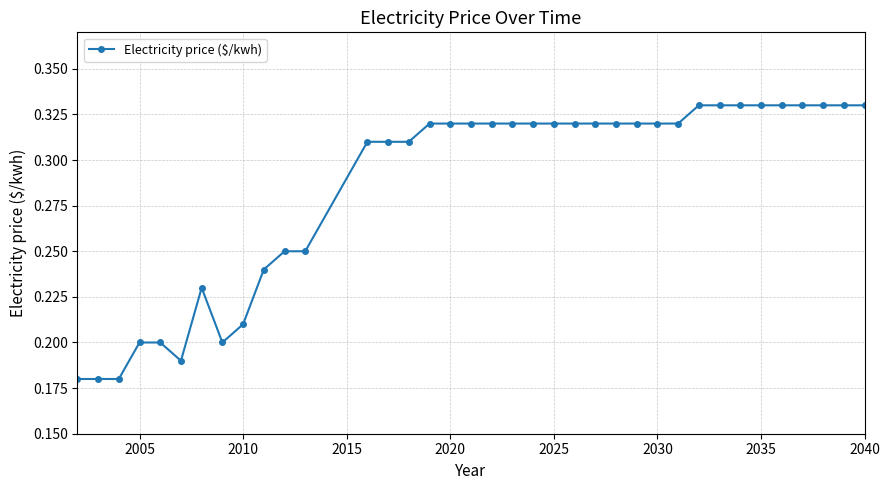

How many values are between 0 and 1?

37